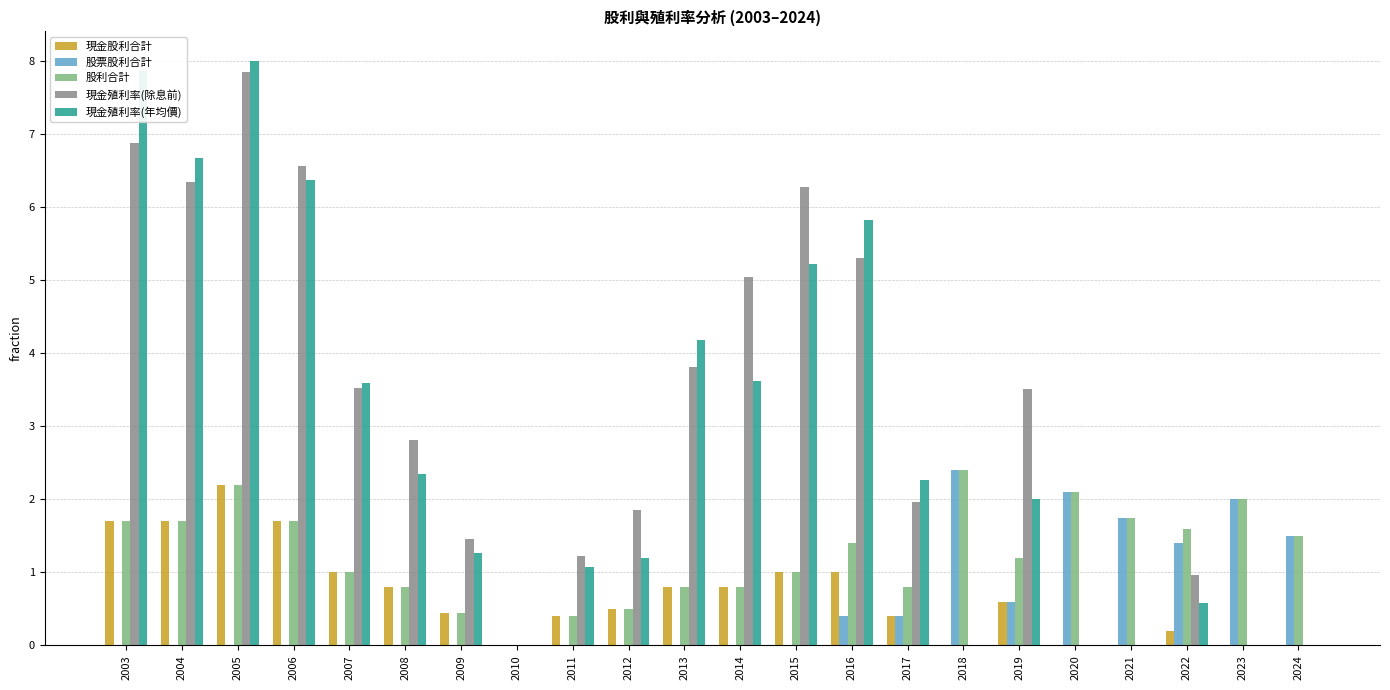

The value of 股票股利合計 at 2017 is 0.4. True or false?

True